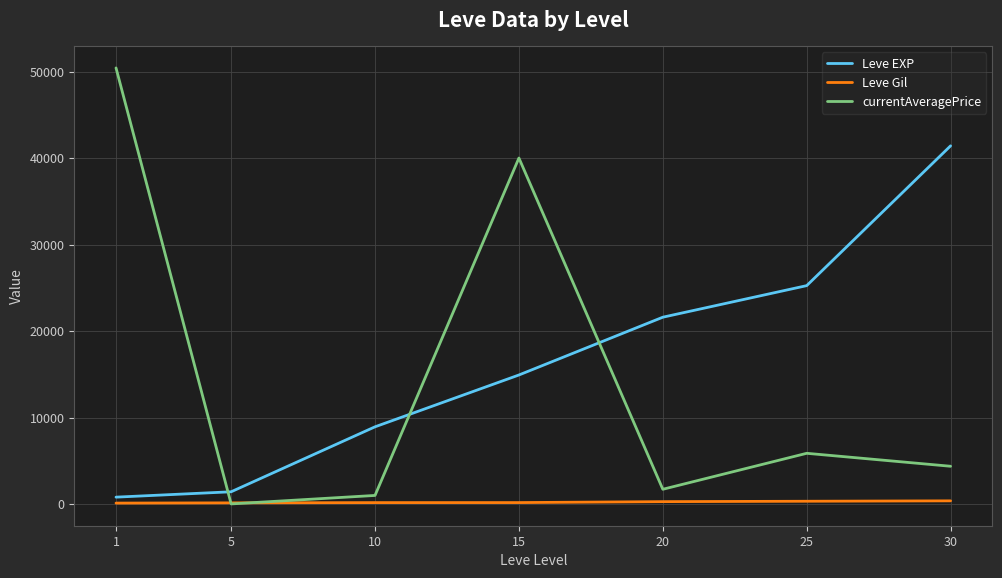

True or false: Leve EXP has more than 2 interior local peaks.

False